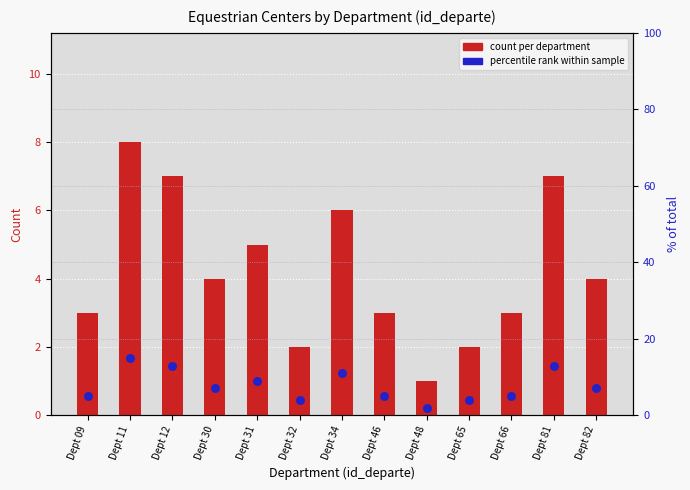

What is the total value across all series at Dept 30?

11